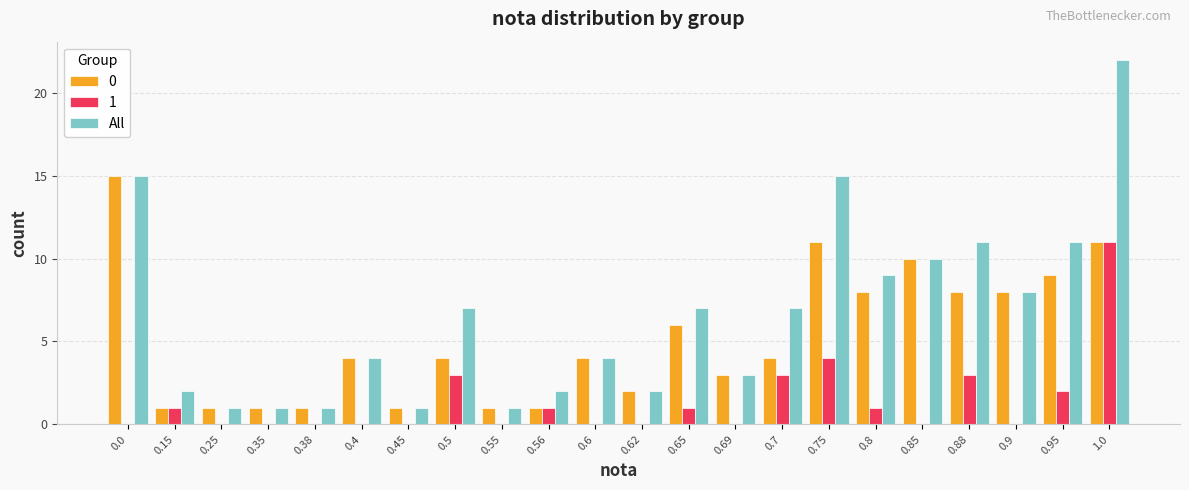

What is the sum of the All values at 0.69 and 0.75?

18